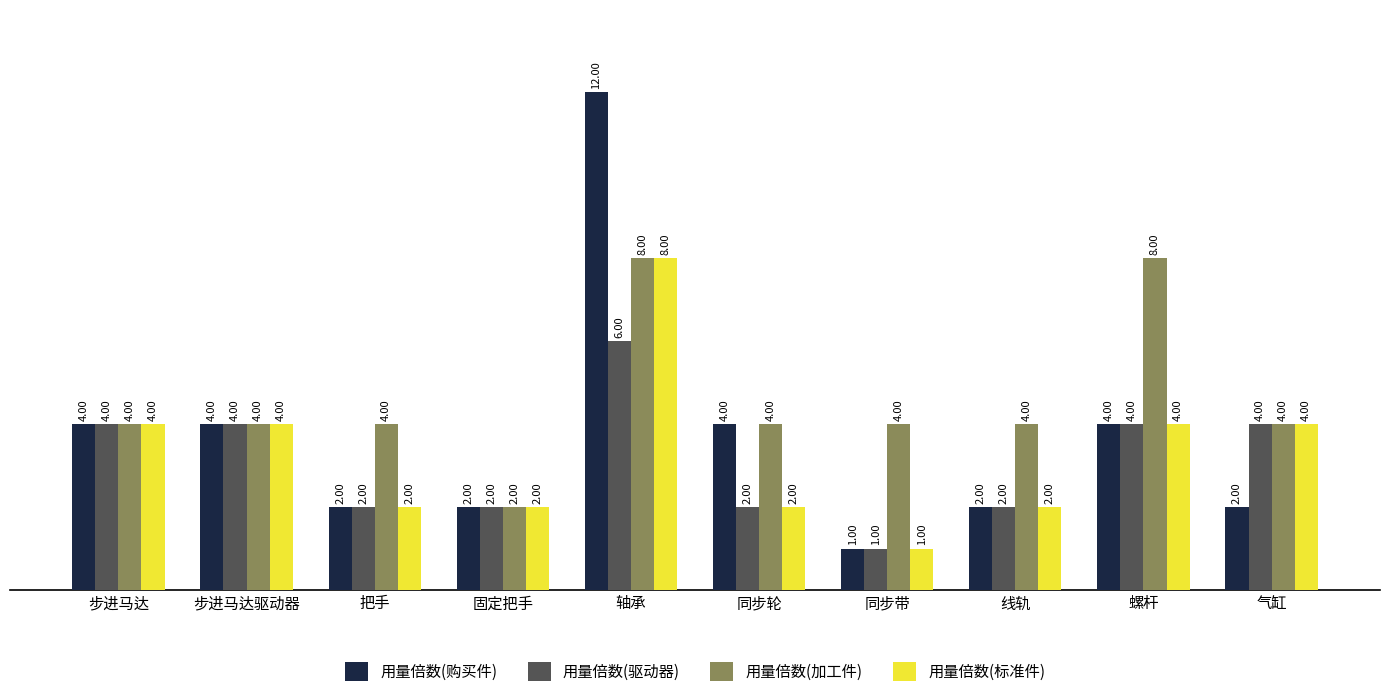

What is the label of the 1st bar from the right?

气缸